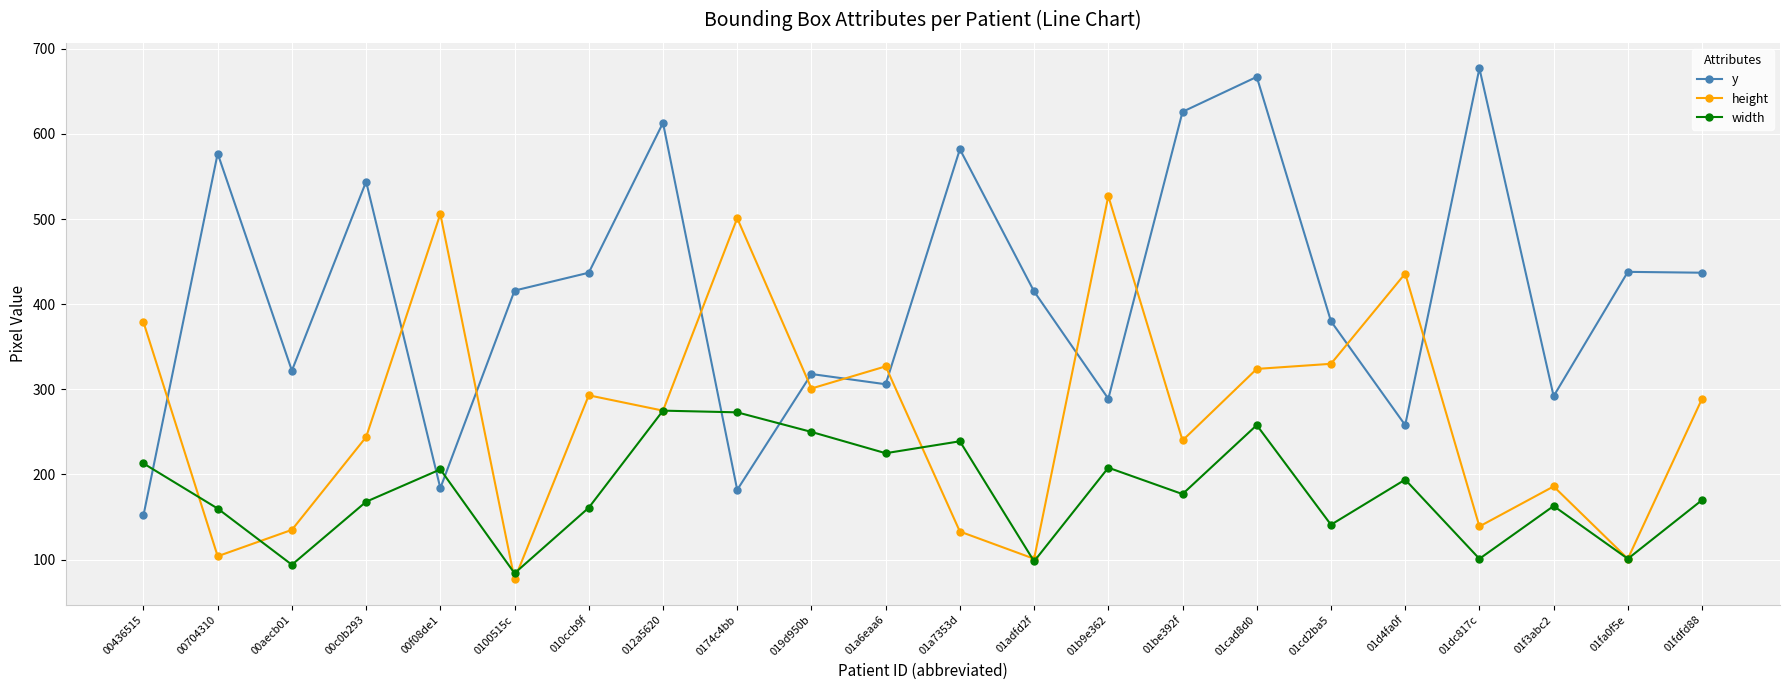

What is the value of the width point at the 5th from the left?

206